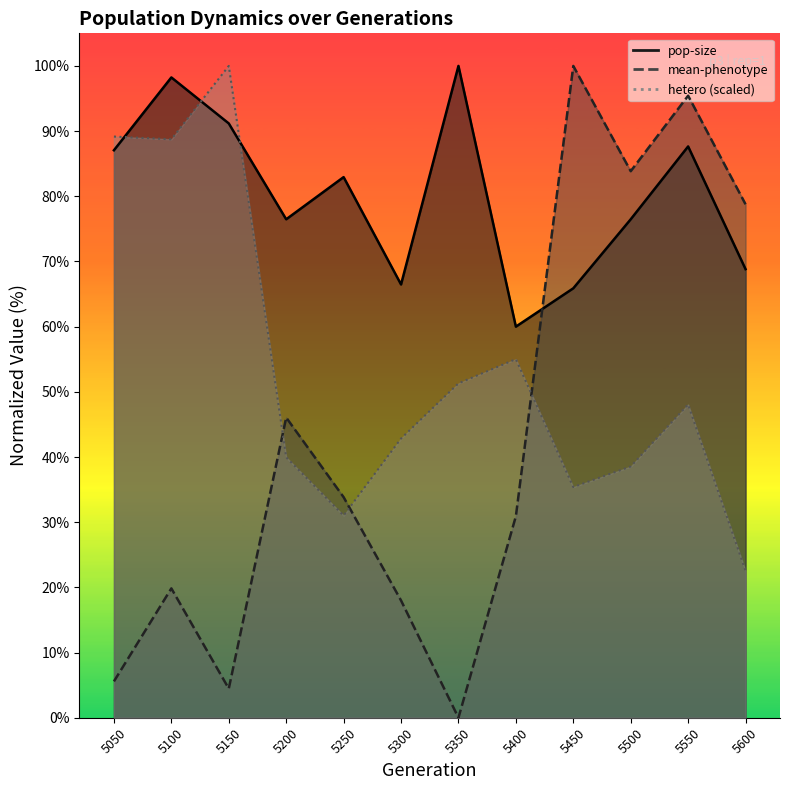

Is it true that hetero_scaled equals 42.8 at 5300?

True